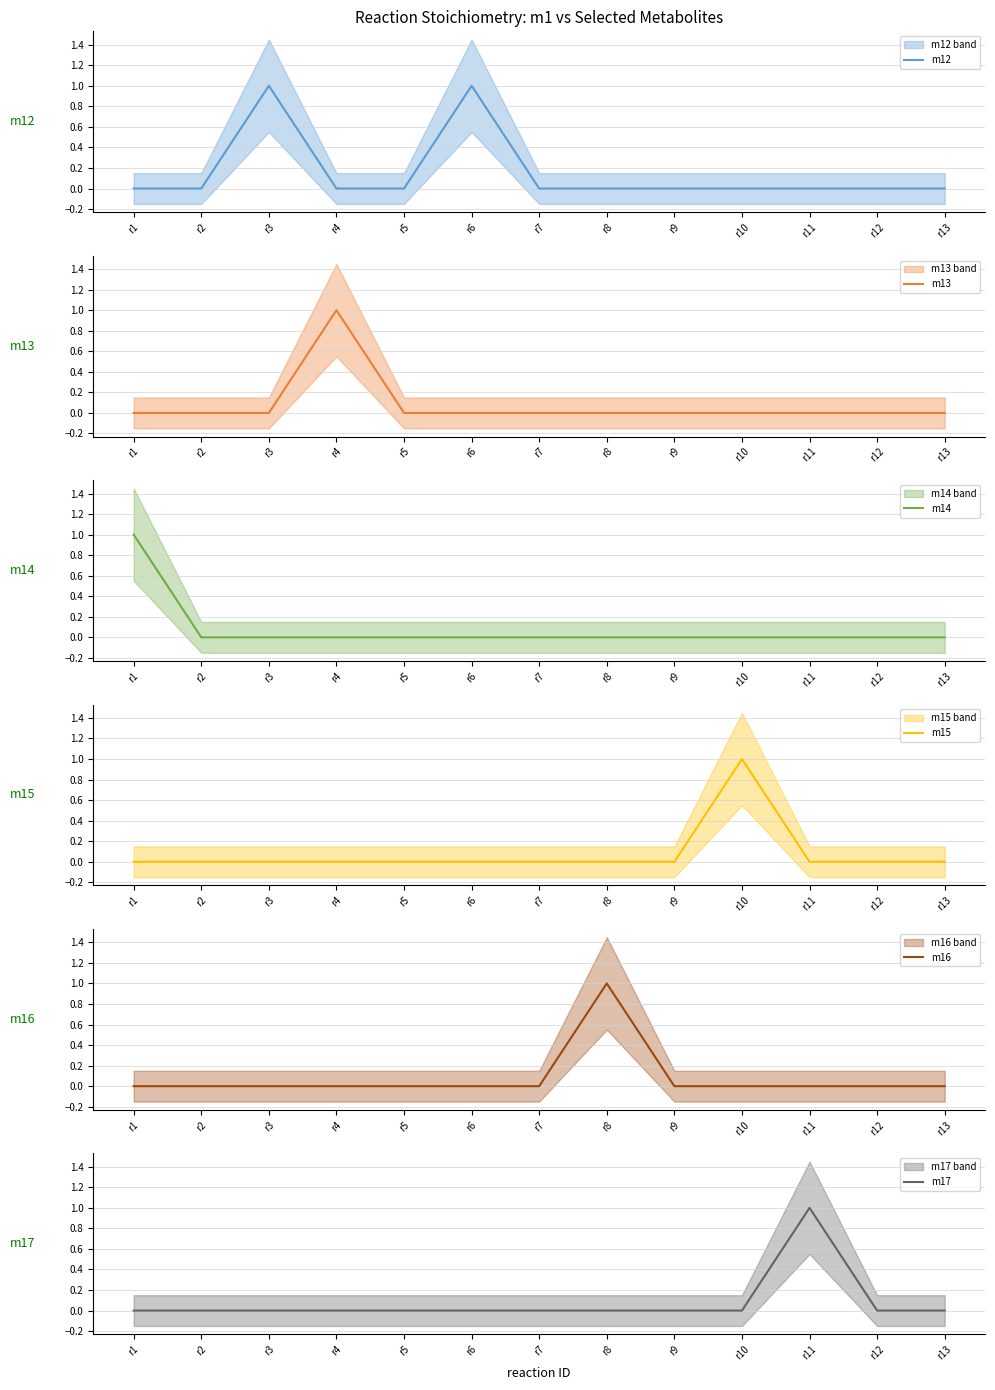

Where is the first local maximum for m13?

r4